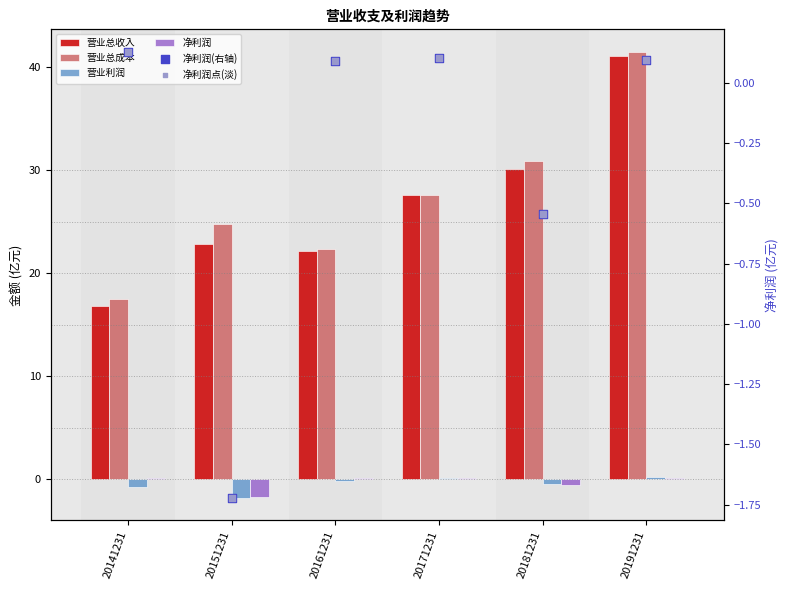

Is the value of 净利润(右轴) at 20191231 greater than the value of 净利润点(淡) at 20151231?

Yes